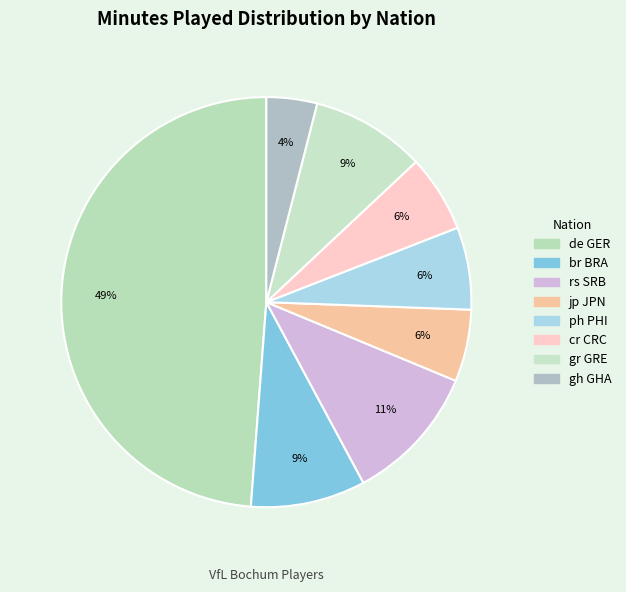

Is the sum of rs SRB and jp JPN greater than half?

No